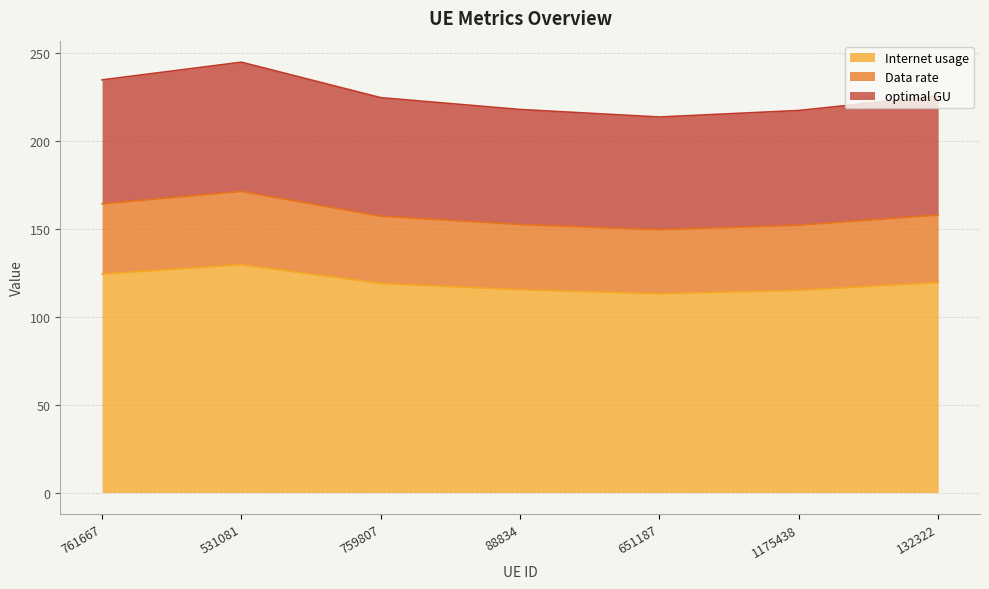

What is the difference between the maximum and minimum values in the Internet usage series?

16.5